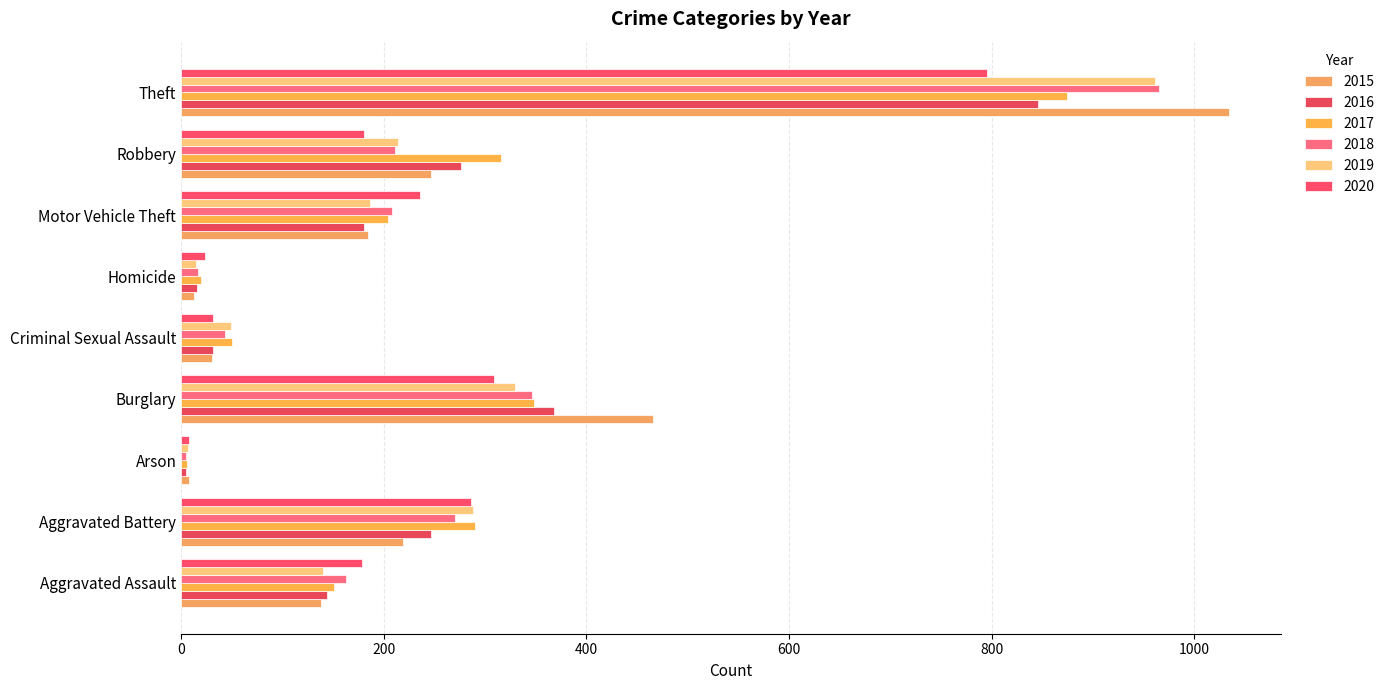

What is the difference between the highest and lowest values at Robbery?

136